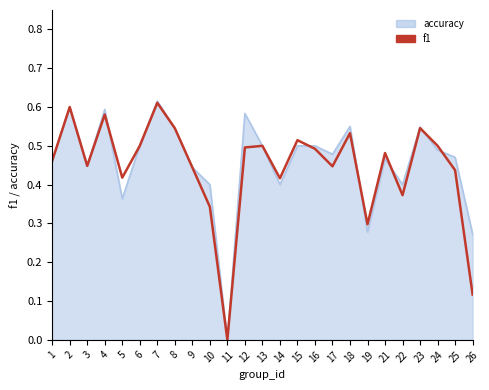

Which label corresponds to the smallest value in the chart?

11